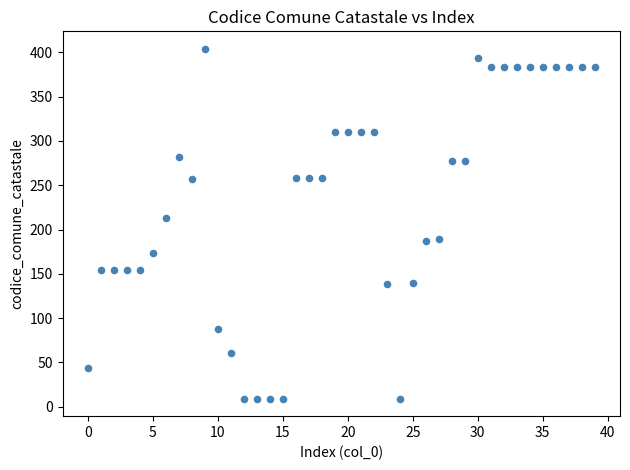

What is the range of Y values (max minus min)?

395